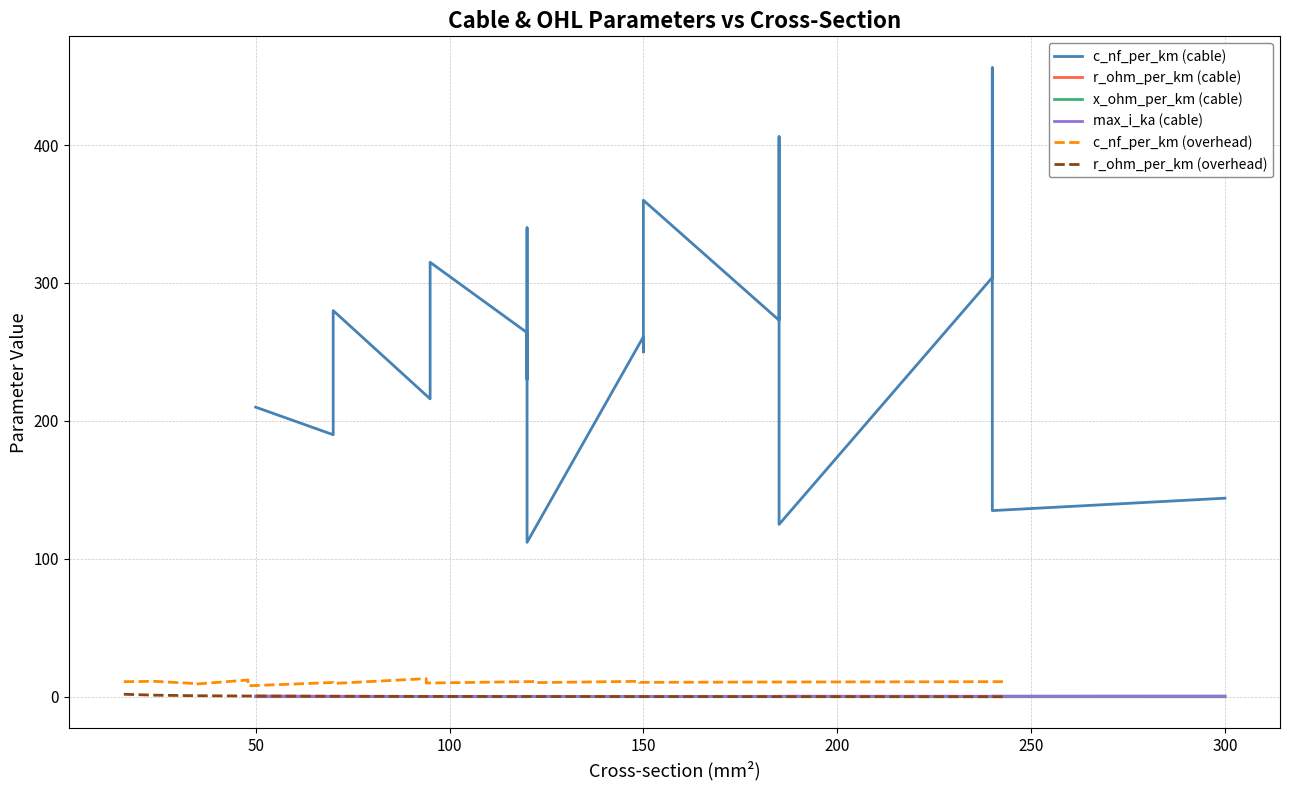

How many interior local peaks does the max_i_ka (cable) series have?

7